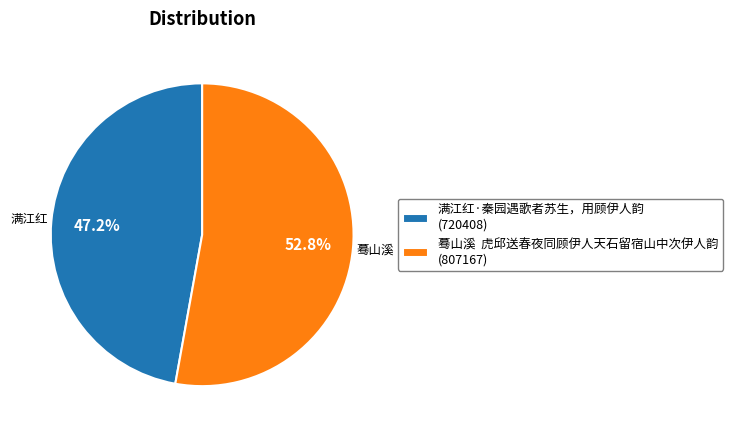

Approximately how many times larger is the value at 蓦山溪 虎邱送春夜同顾伊人天石留宿山中次伊人韵 (807167) compared to 满江红·秦园遇歌者苏生，用顾伊人韵 (720408)?

1.1